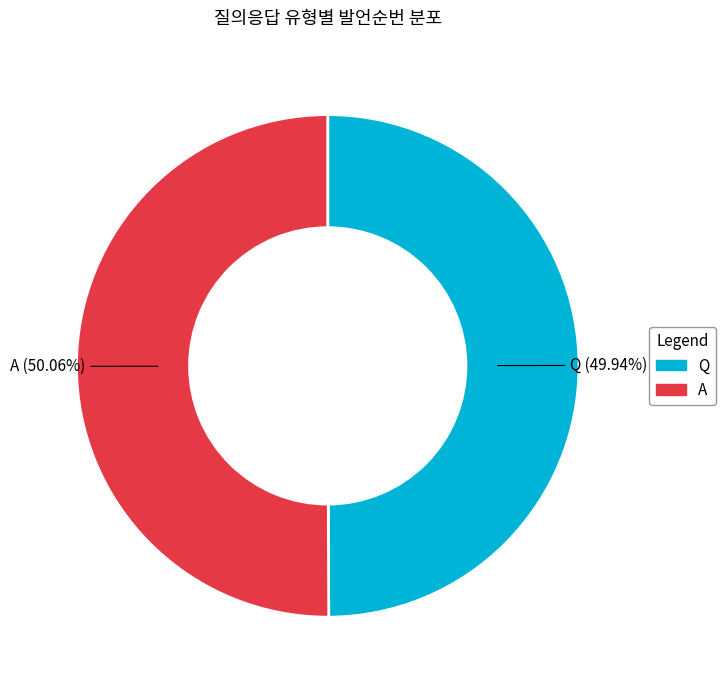

Approximately how many times larger is the value at A compared to Q?

1.0